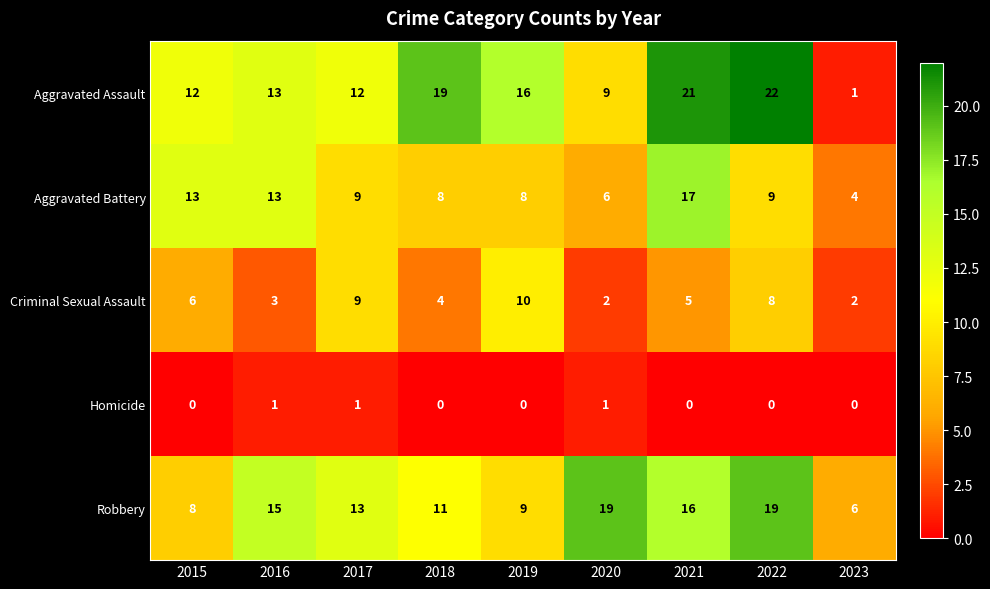

True or false: Criminal Sexual Assault has a value of 6 at 2015.

True